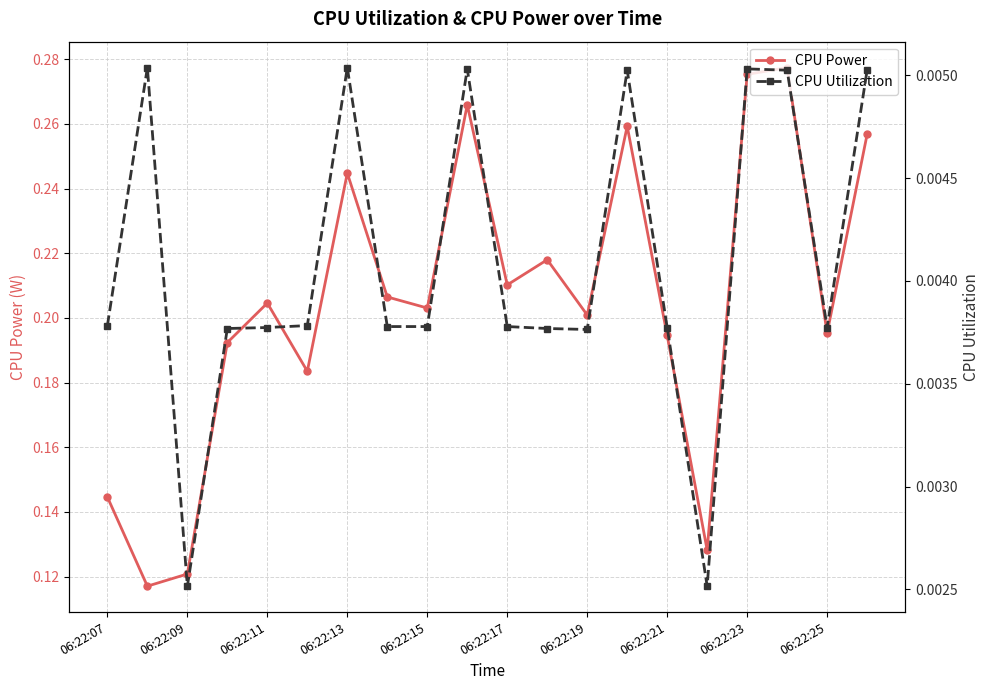

In CPU Utilization, how many points are higher than both neighbors (excluding endpoints)?

5